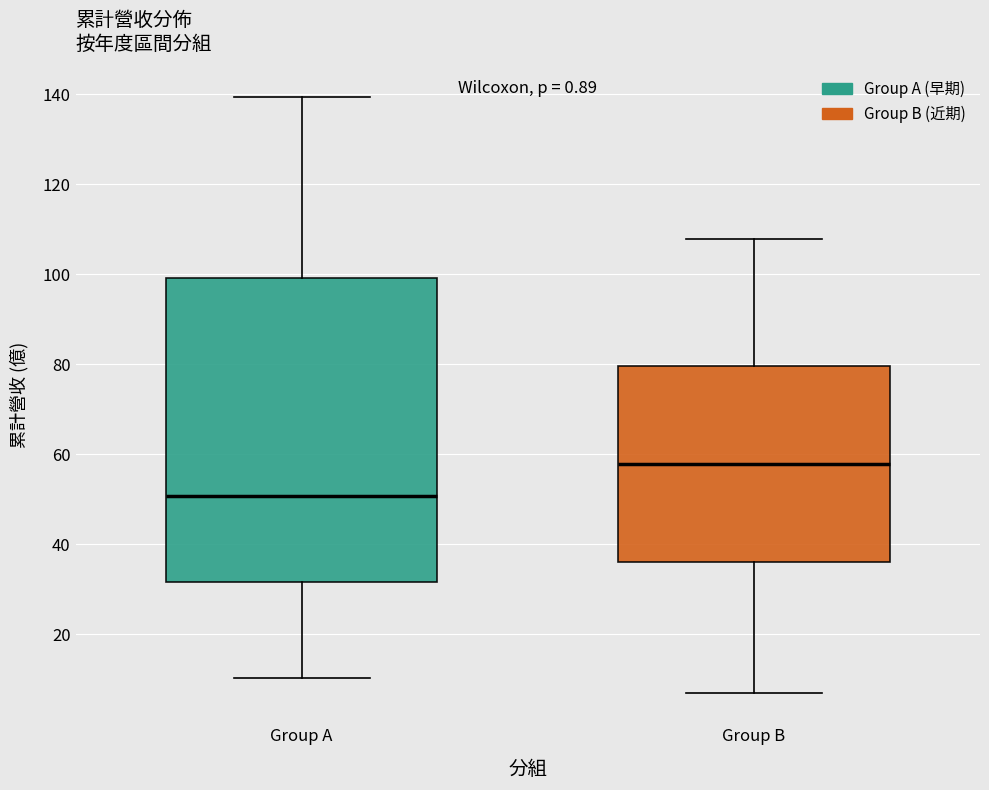

Comparing the boxes themselves (not the whiskers), which one is the tallest?

Group A